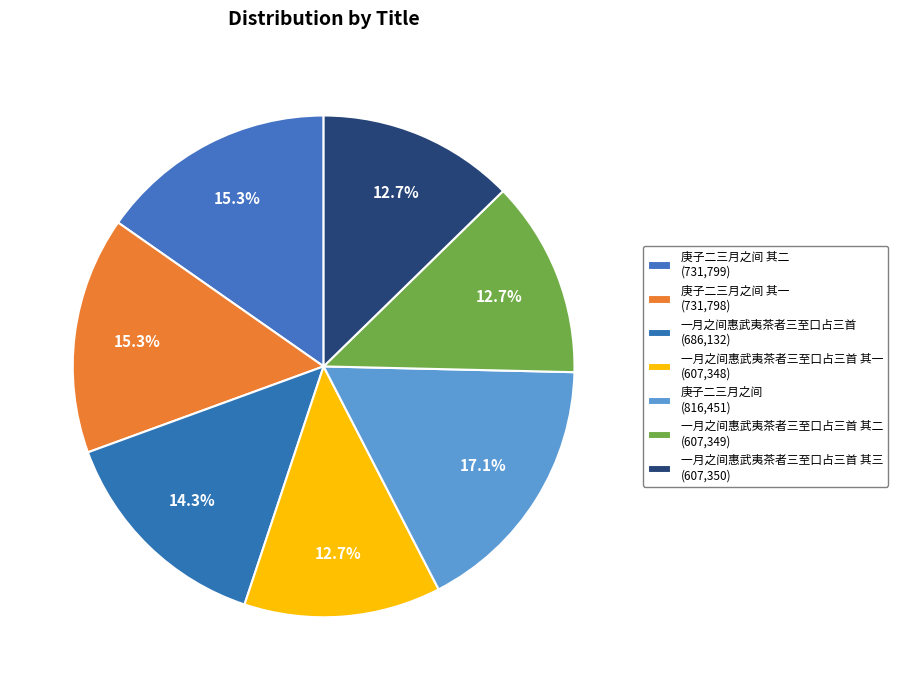

Is there a majority slice in this chart?

No